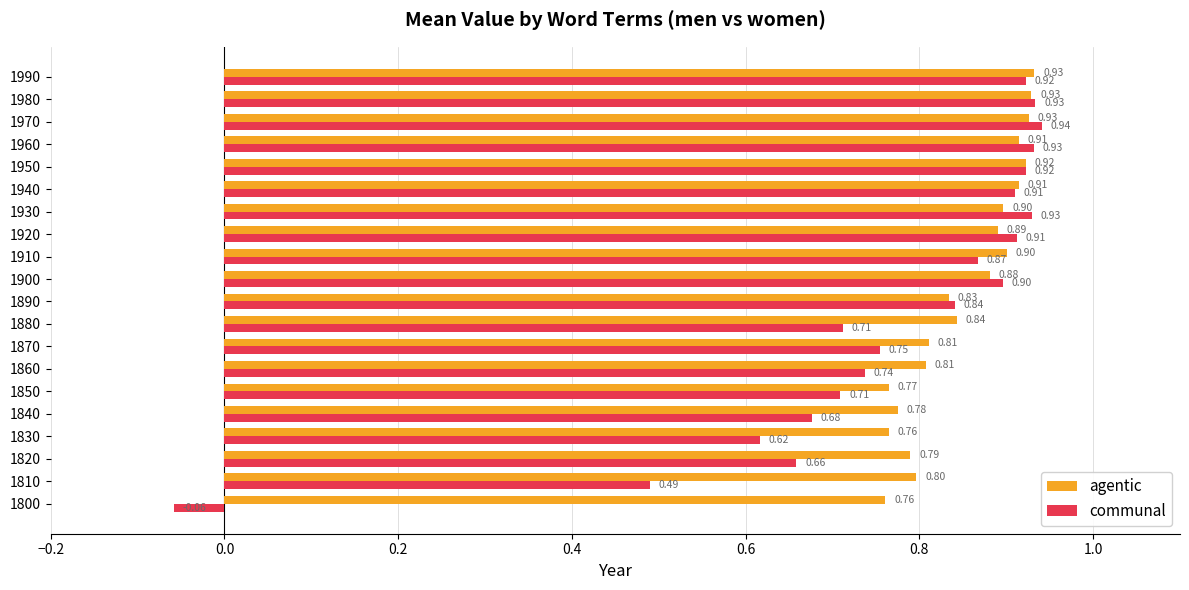

At how many categories does at least one series exceed 0?

20